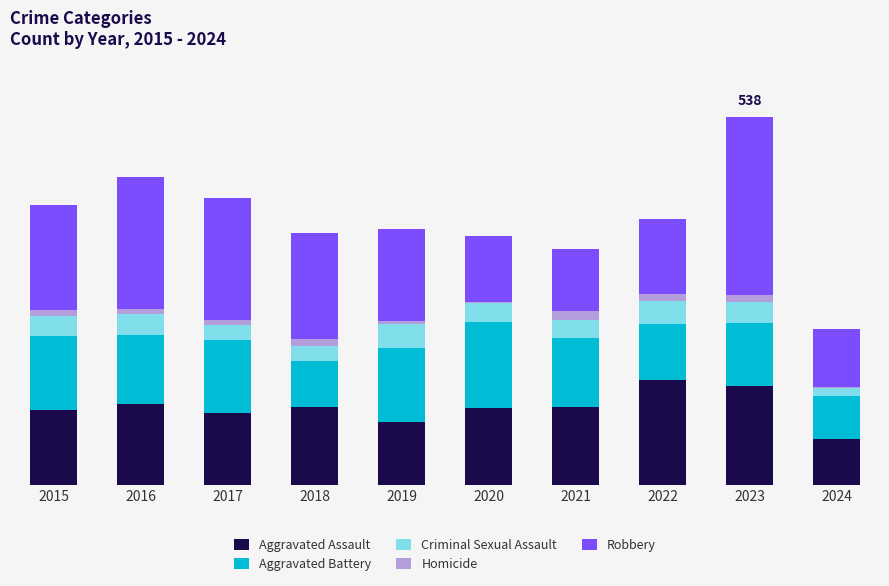

List the series in order of their peak value, lowest first.

Homicide, Criminal Sexual Assault, Aggravated Battery, Aggravated Assault, Robbery